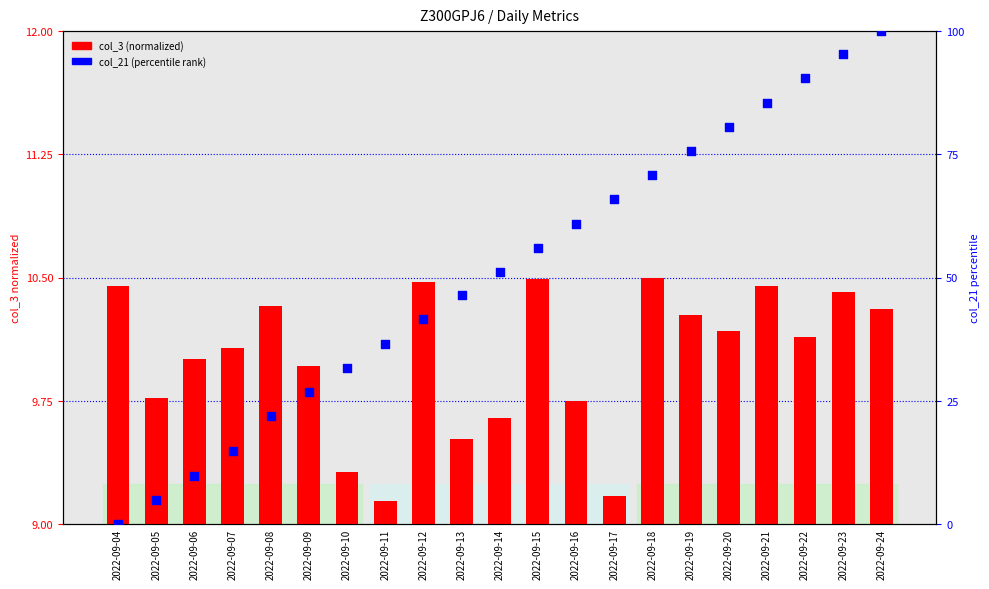

Which series has the largest total across all categories?

col_21 (percentile)